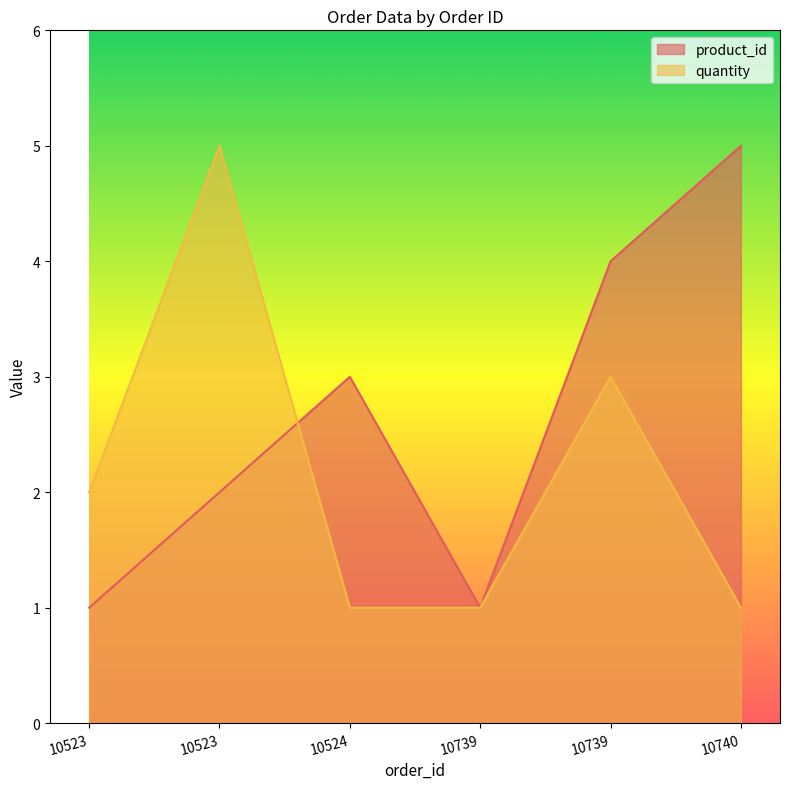

List the series in order of their peak value, highest first.

product_id, quantity